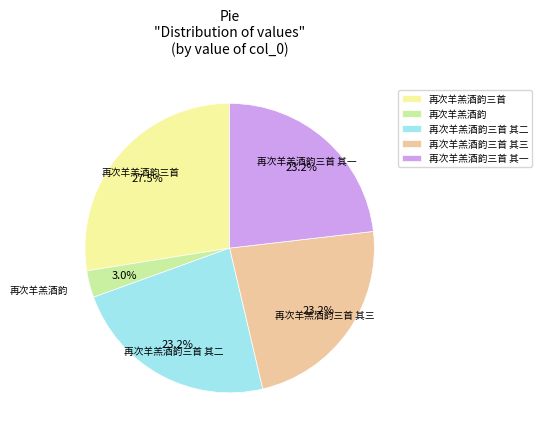

What percentage is NOT represented by 再次羊羔酒韵三首 其二?

76.8%